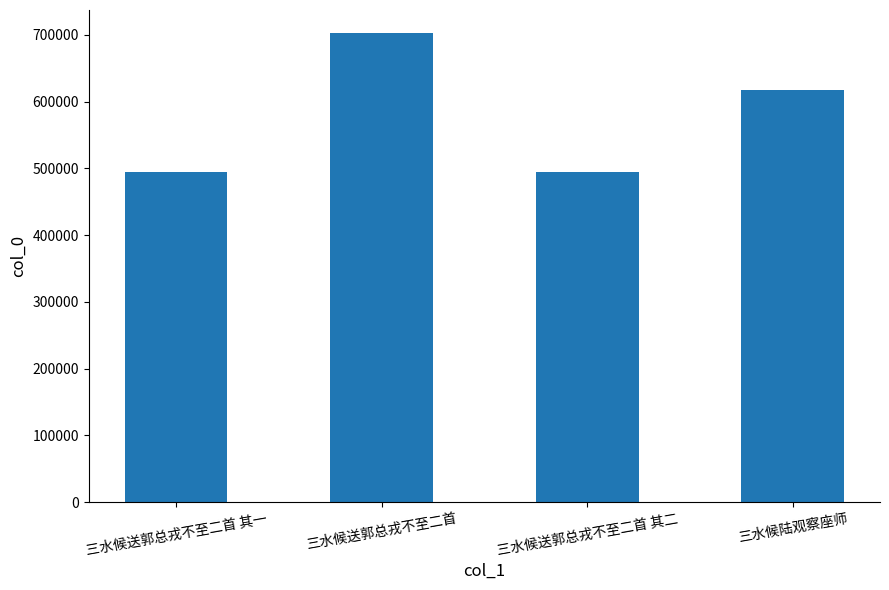

What is the smallest value displayed?

494165